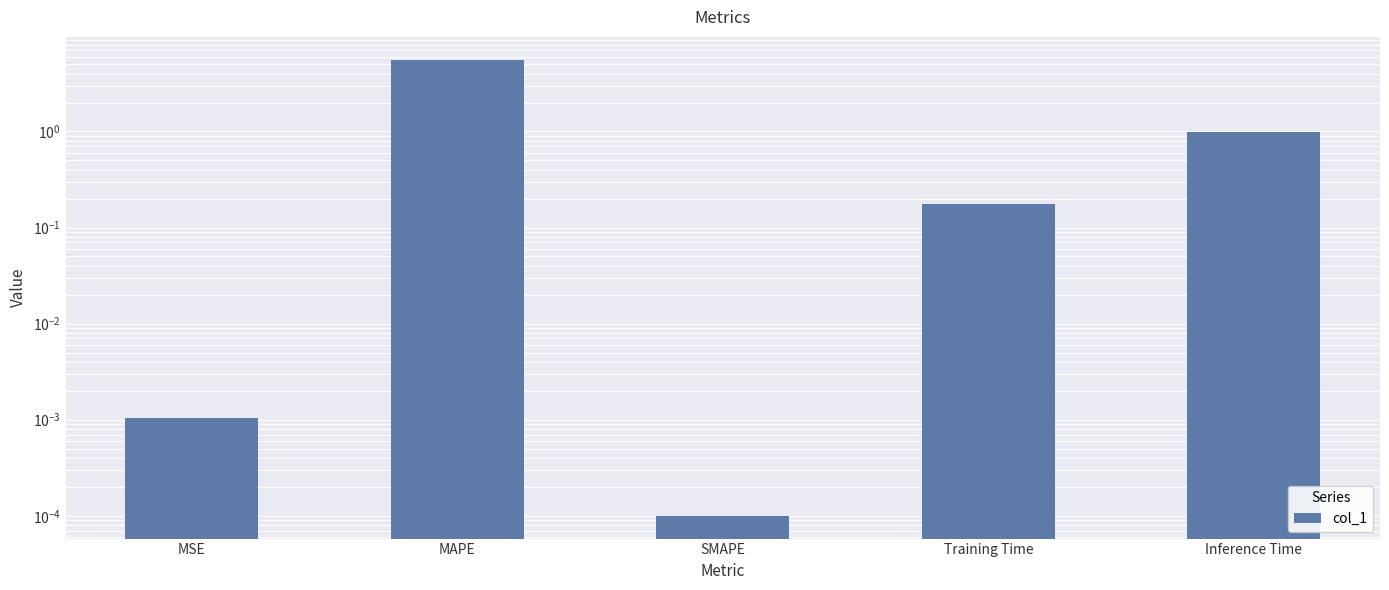

What is the difference between the maximum and second lowest values?

5.6